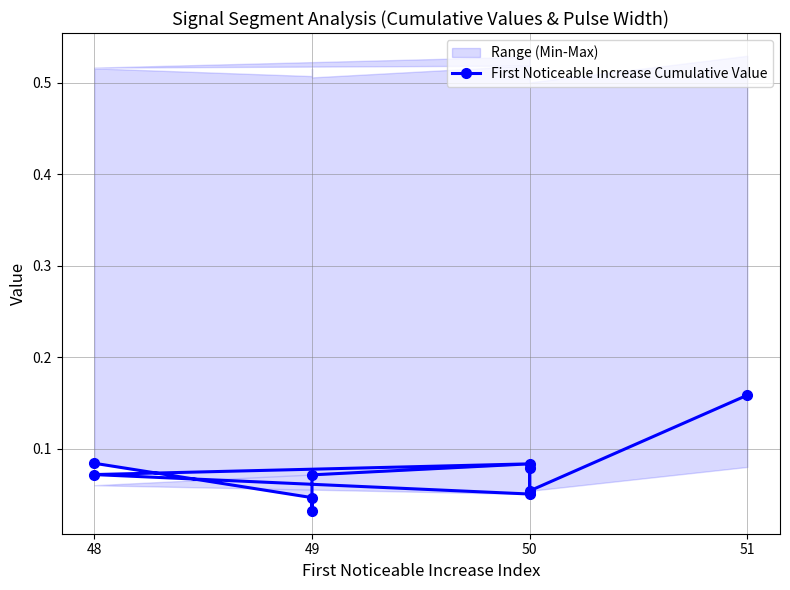

How many points are higher than both their immediate neighbors (excluding endpoints)?

2